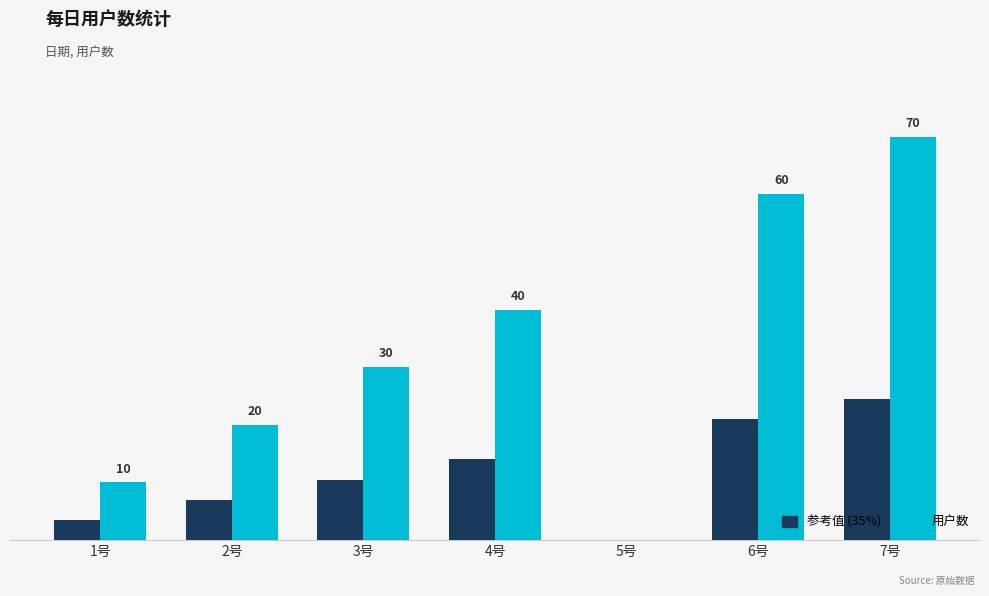

Does the chart contain stacked bars?

No